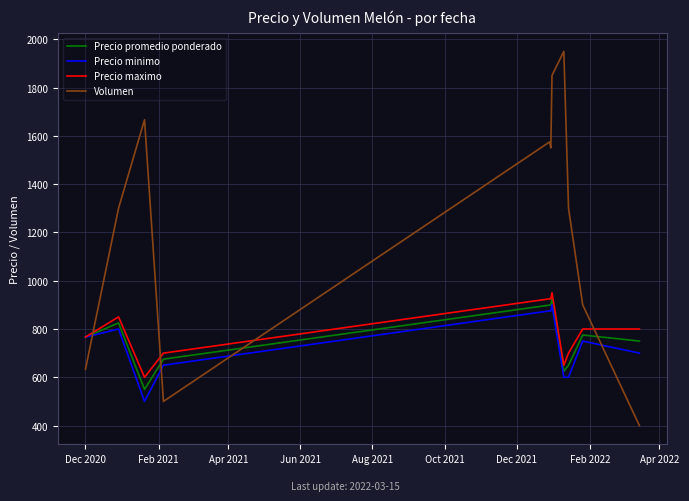

Which series has the widest spread of values?

Volumen